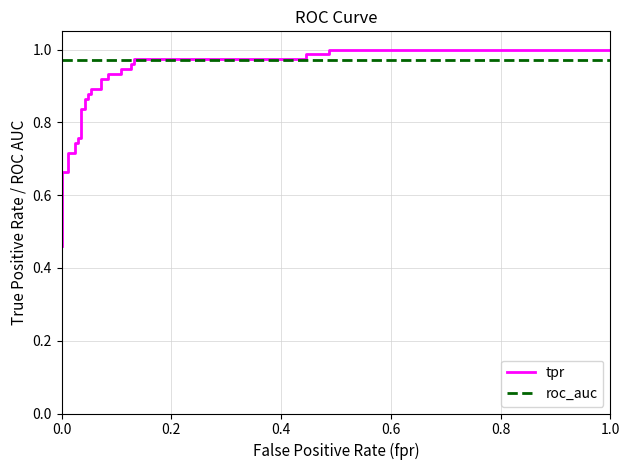

True or false: tpr has more than 1 interior local peaks.

False